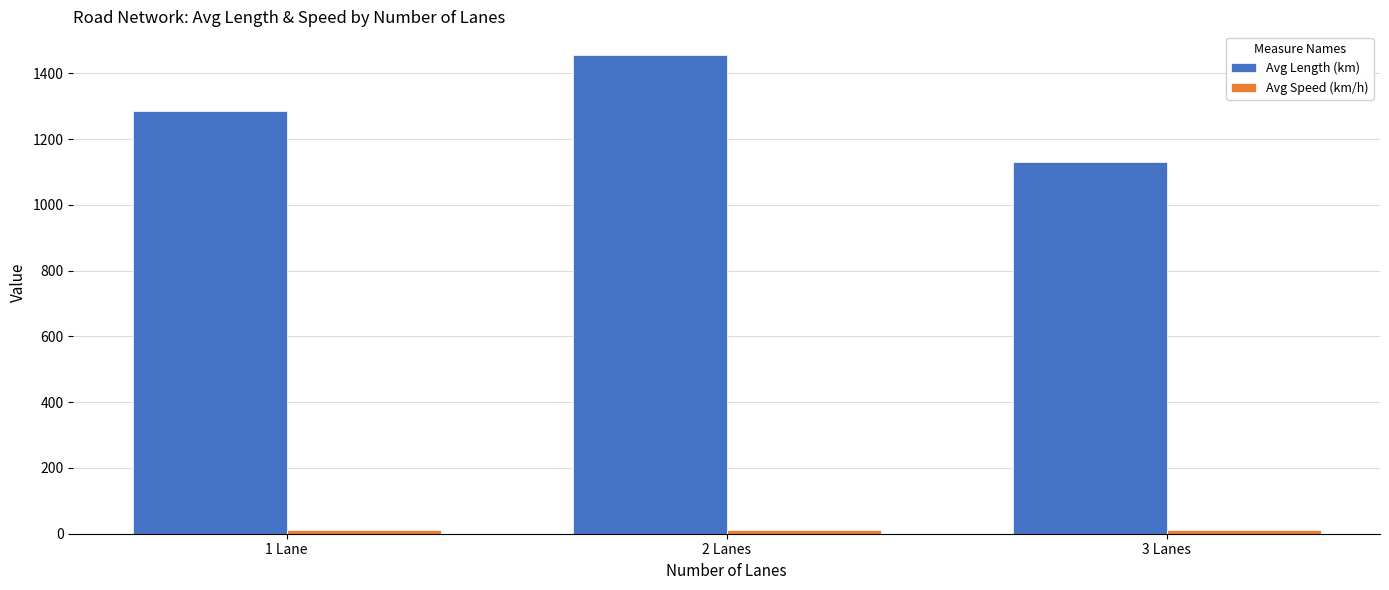

The value of Avg Length (km) at 1 Lane is 1285.4. True or false?

True